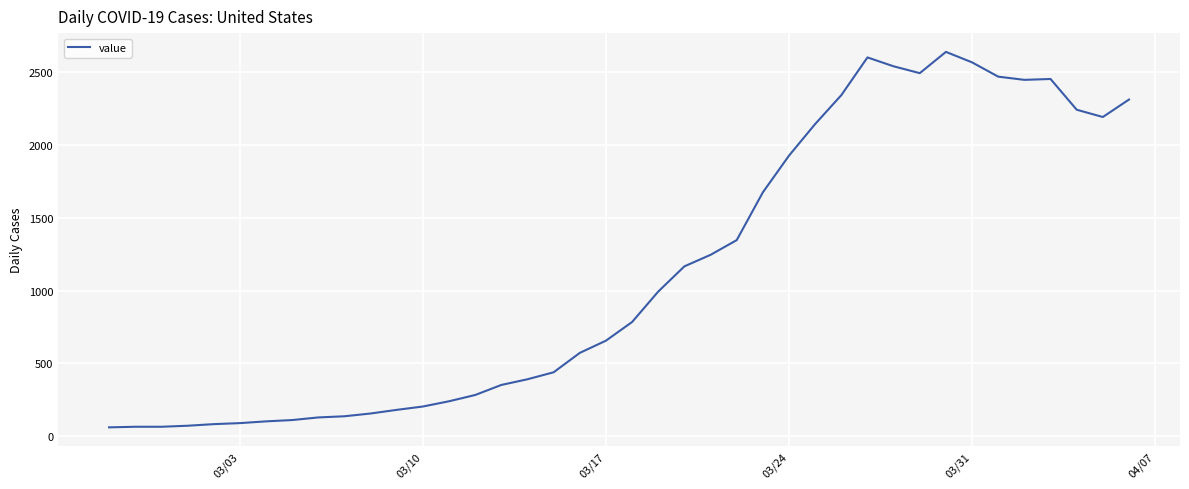

What is the difference between the maximum and minimum values?

2577